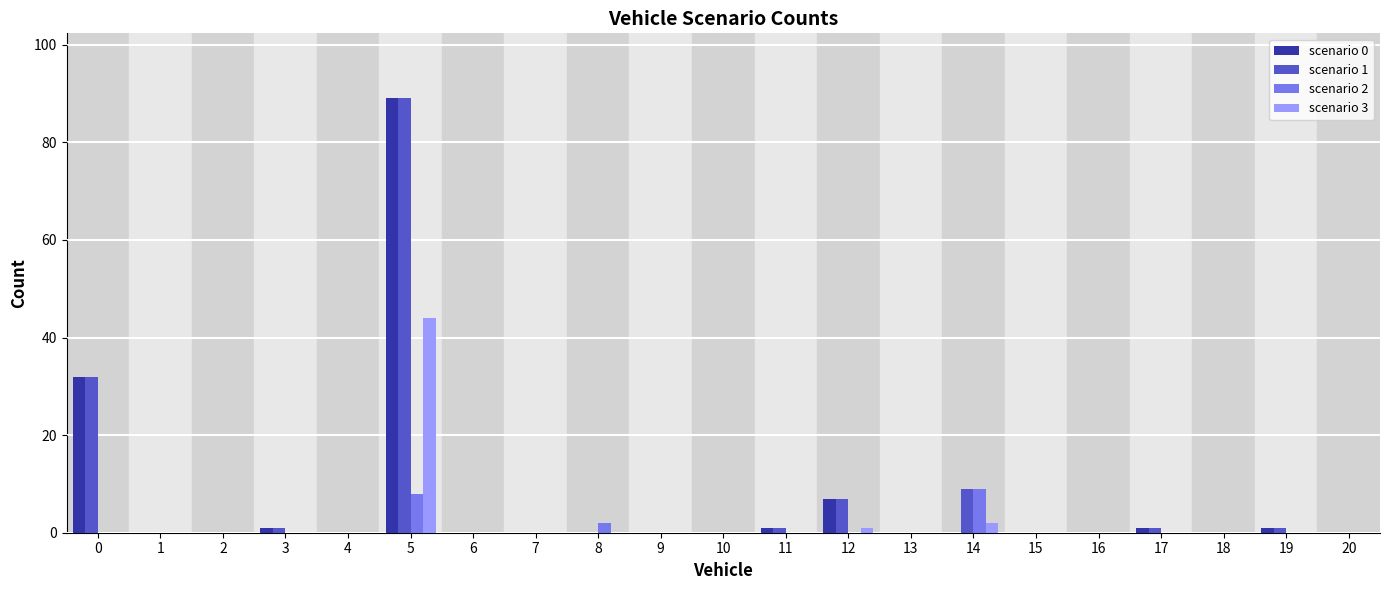

Is it true that scenario 2 equals 2 at 8?

True